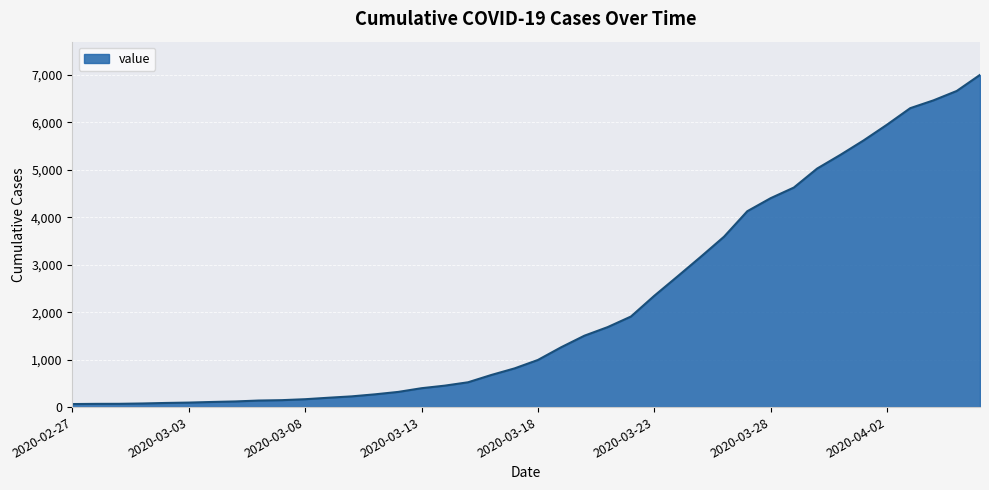

How many lines are shown in the chart?

1